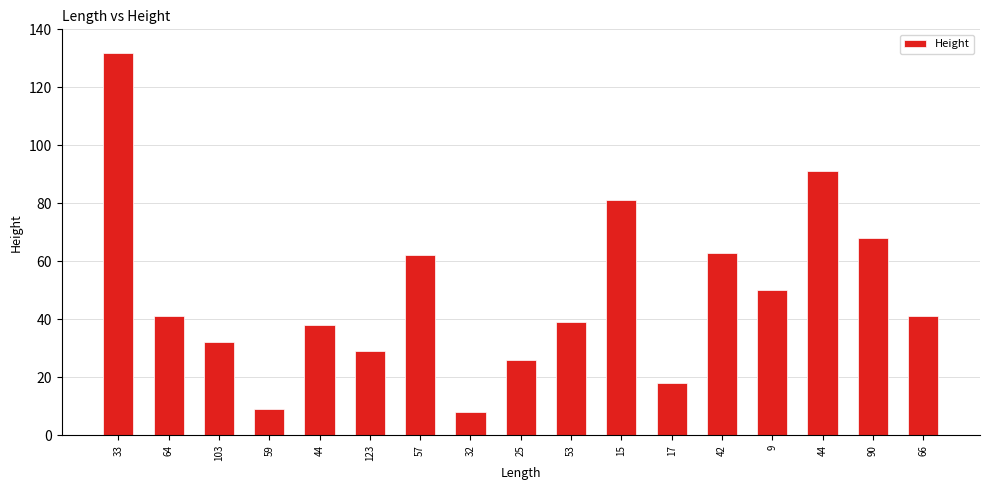

Reading right to left, what are all the values shown in this chart?

66=41	90=68	44=91	9=50	42=63	17=18	15=81	53=39	25=26	32=8	57=62	123=29	44=38	59=9	103=32	64=41	33=132